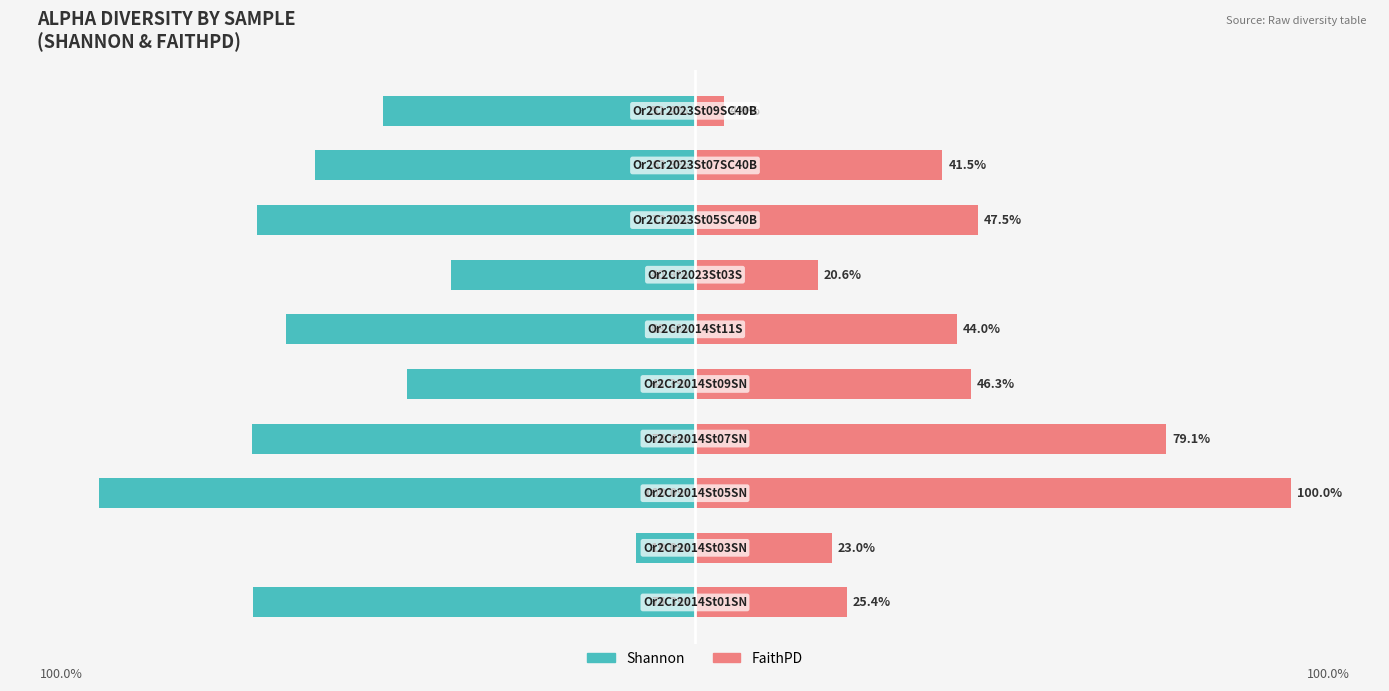

The FaithPD series shows 23.0 at 1. True or false?

True